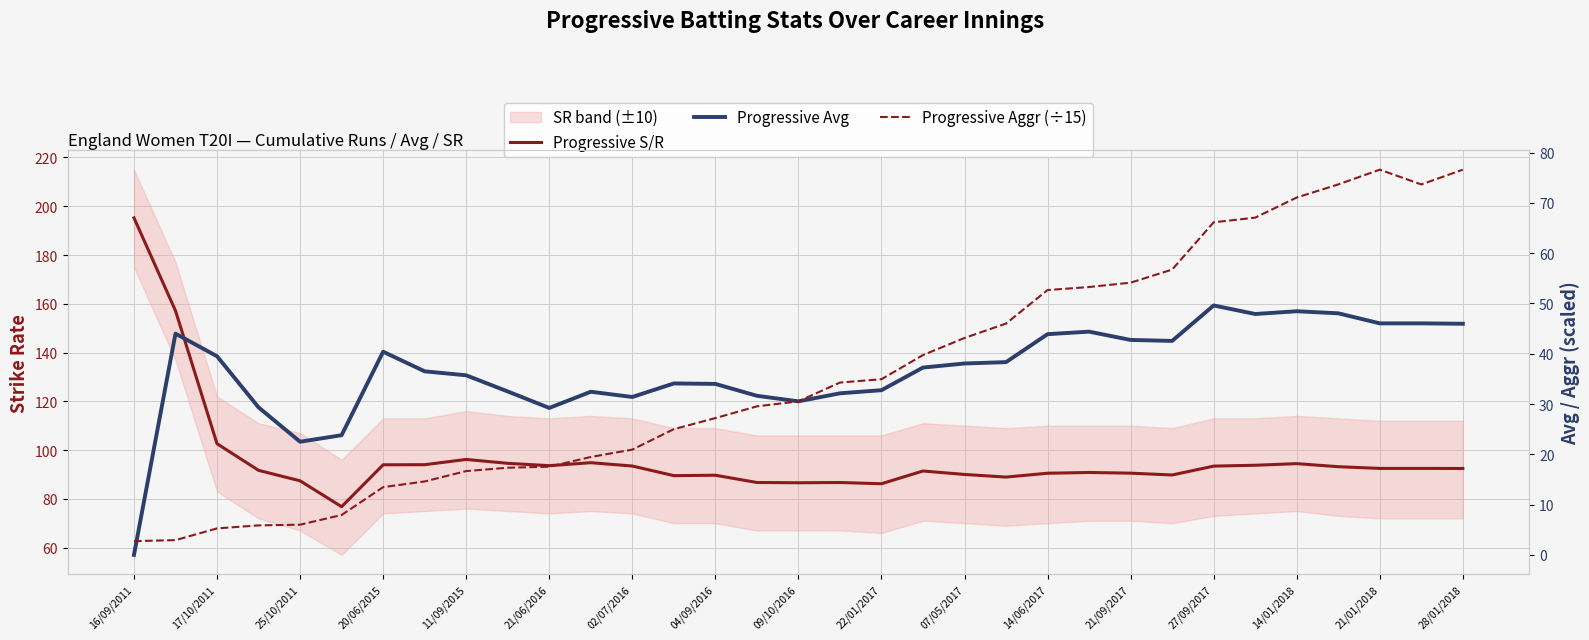

How many values in the Progressive Avg series are below 37?

16